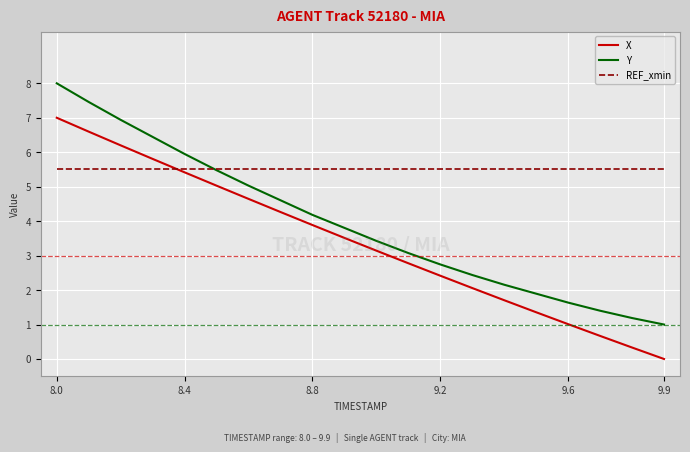

Reading left to right, transcribe all the data shown in this chart.

X: 7.0	6.6	6.2	5.8	5.4	5.0	4.6	4.3	3.9	3.5	3.1	2.8	2.4	2.1	1.7	1.4	1.0	0.7	0.3	0.0
Y: 8.0	7.5	6.9	6.4	5.9	5.5	5.0	4.6	4.2	3.8	3.4	3.1	2.7	2.4	2.2	1.9	1.6	1.4	1.2	1.0
REF_xmin: 5.5	5.5	5.5	5.5	5.5	5.5	5.5	5.5	5.5	5.5	5.5	5.5	5.5	5.5	5.5	5.5	5.5	5.5	5.5	5.5